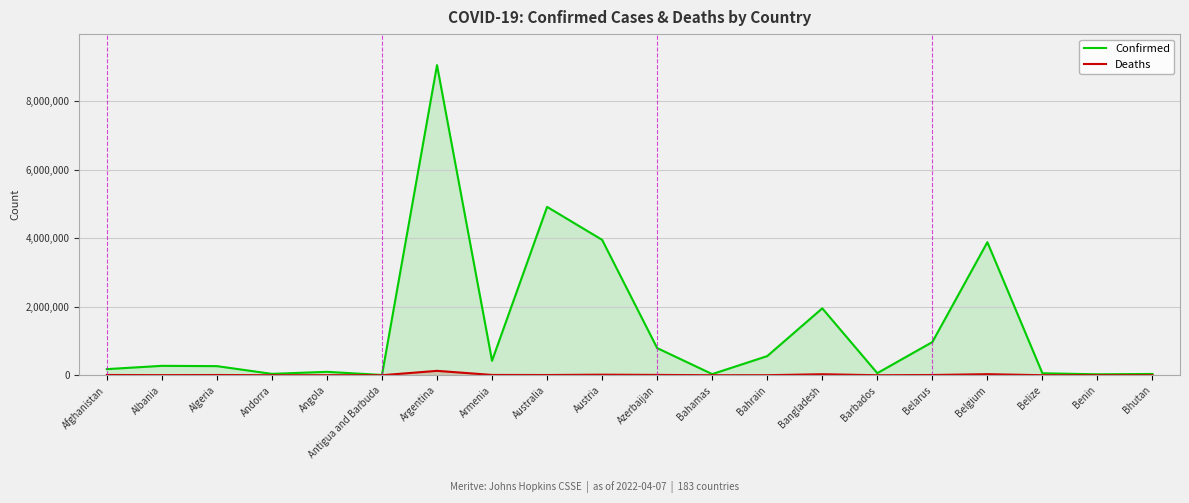

What is the label of the 20th point from the right?

Afghanistan